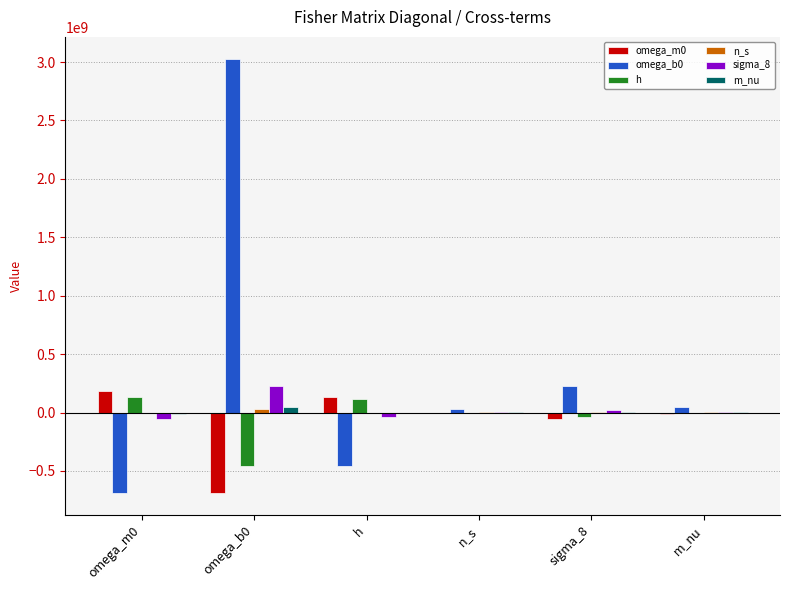

Is it true that omega_b0 equals -457608018.2 at h?

True